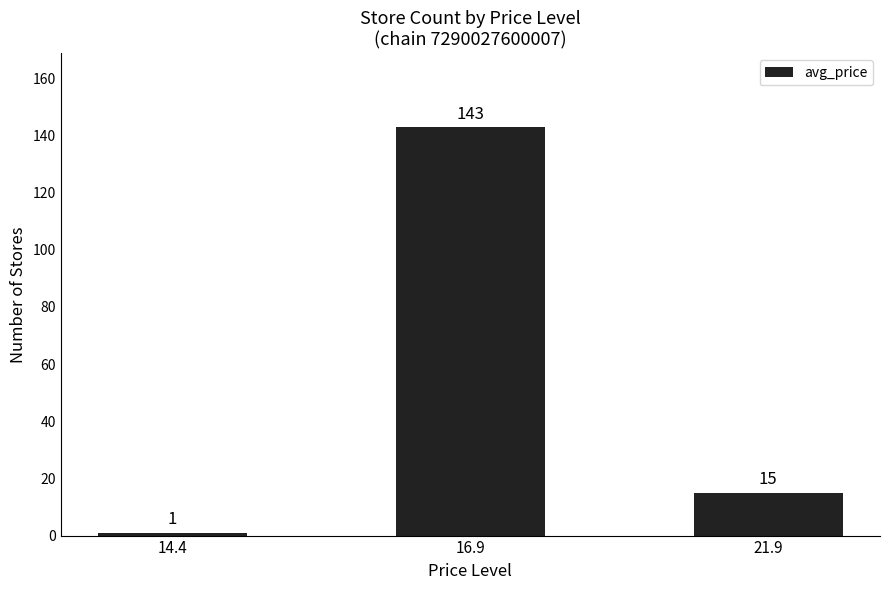

Reading left to right, what are all the values shown in this chart?

14.4=1	16.9=143	21.9=15